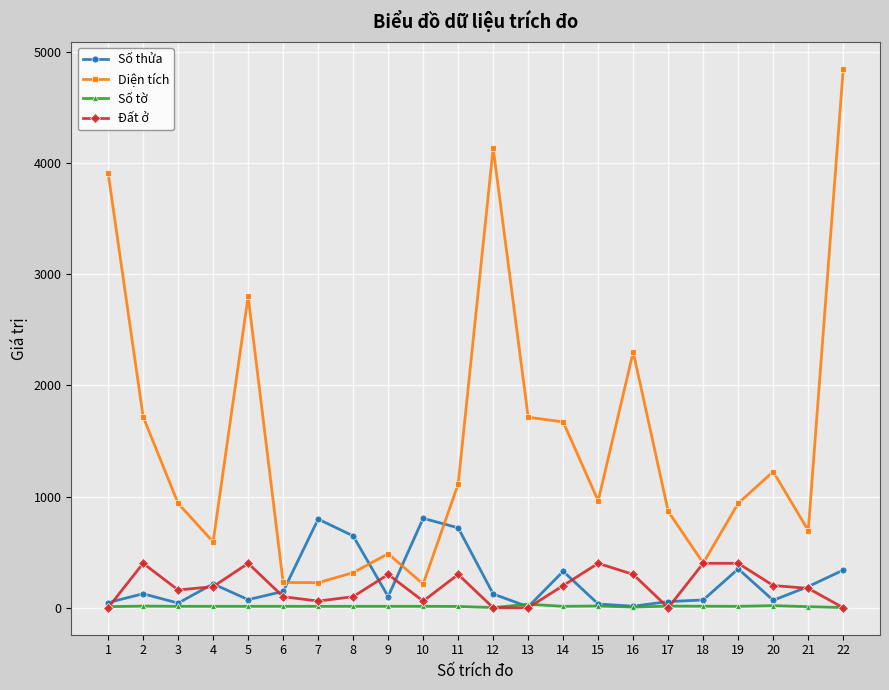

What is the spread (max minus min) of values at 16?

2296.1